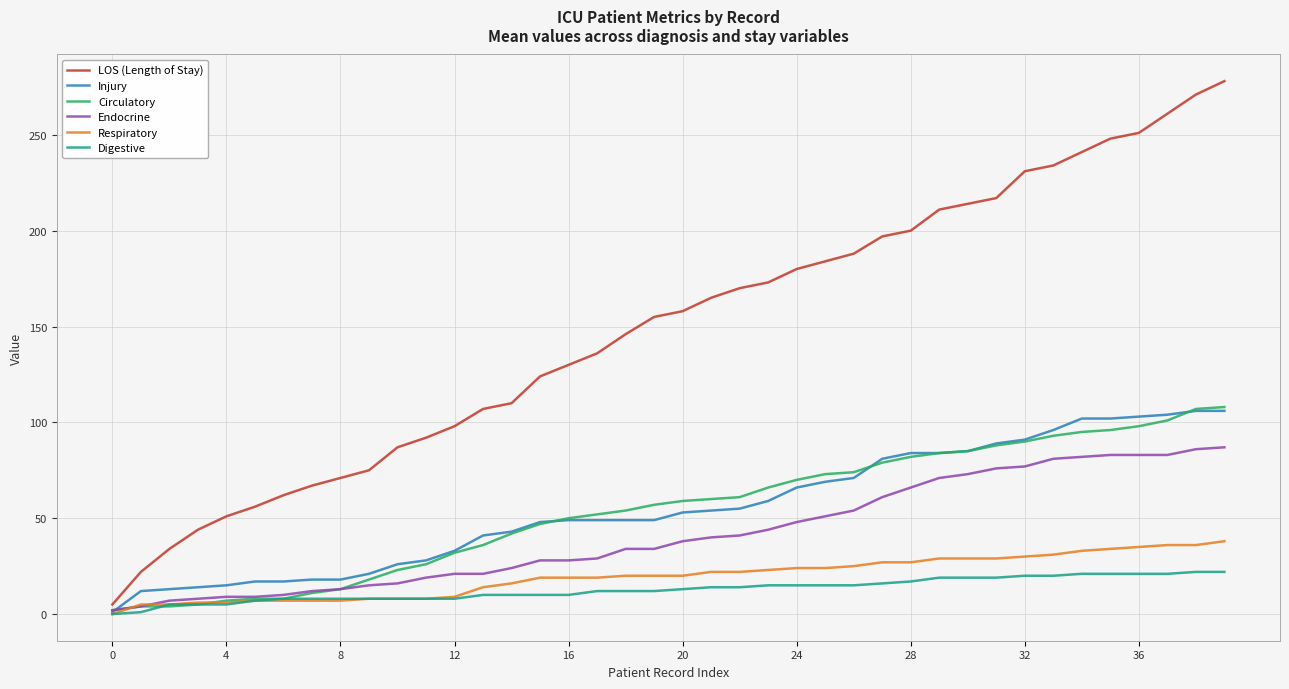

Which series has the widest spread of values?

LOS (Length of Stay)